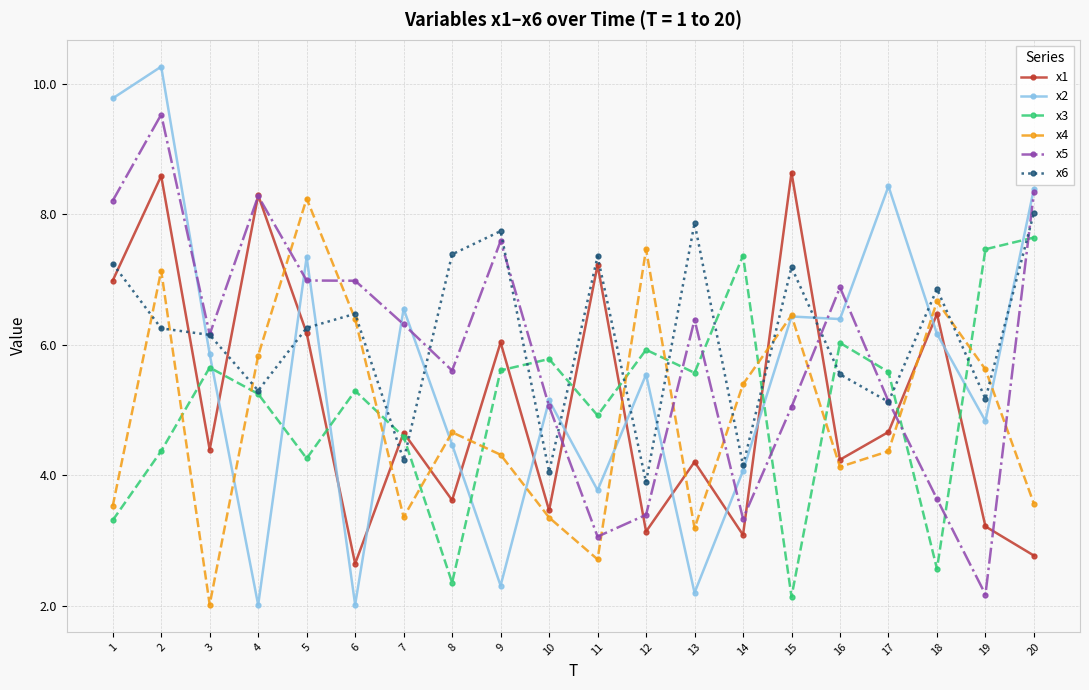

How many times do x6 and x1 cross each other?

8